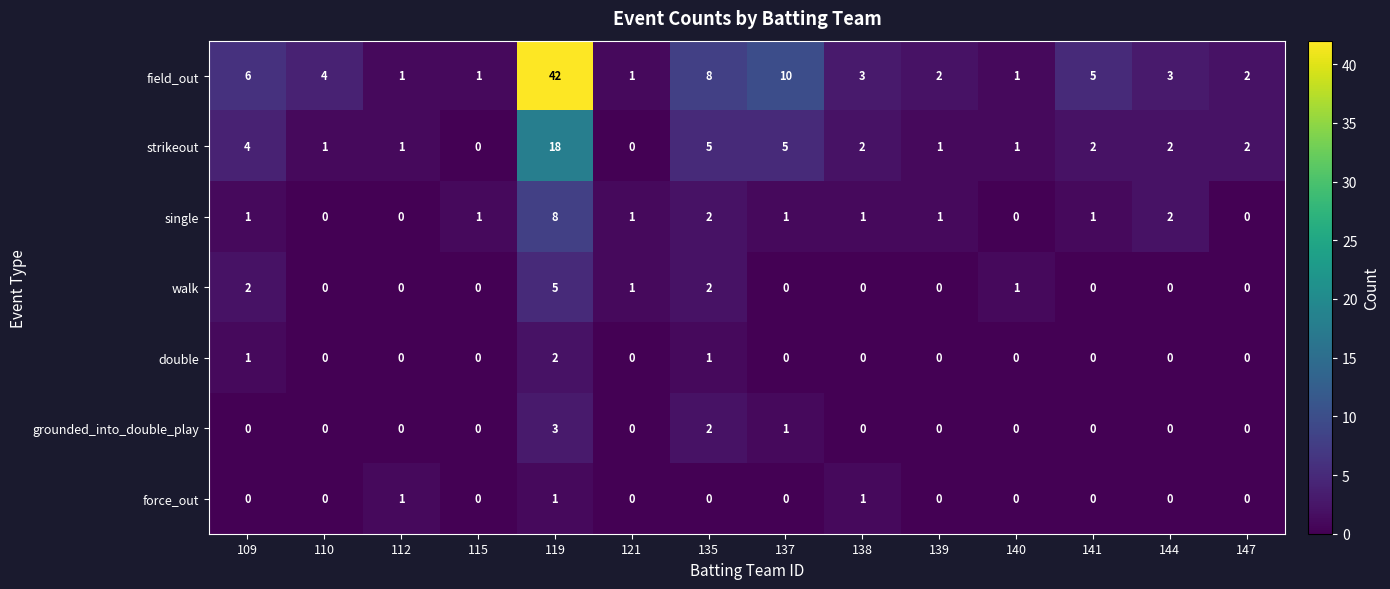

True or false: field_out has a value of 2 at 139.

True